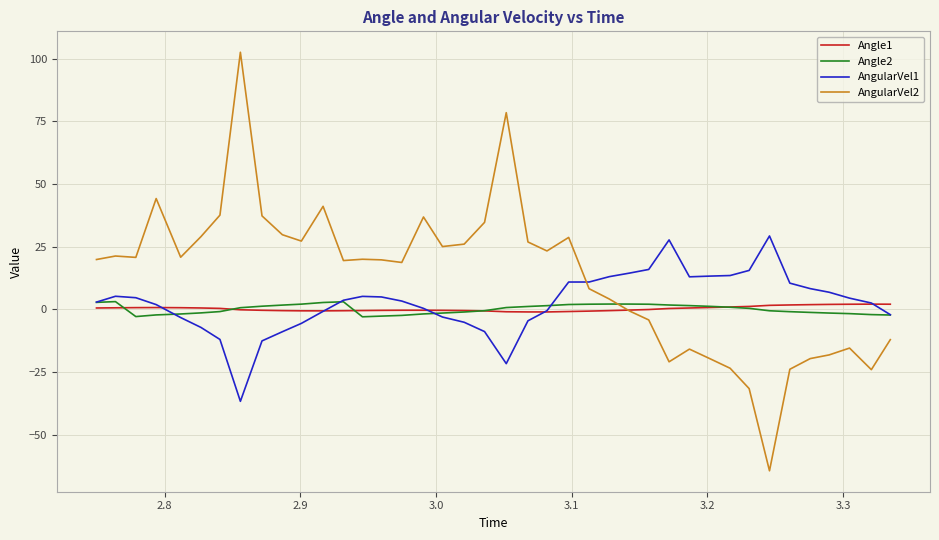

What is the highest value of the AngularVel2 series?

102.6